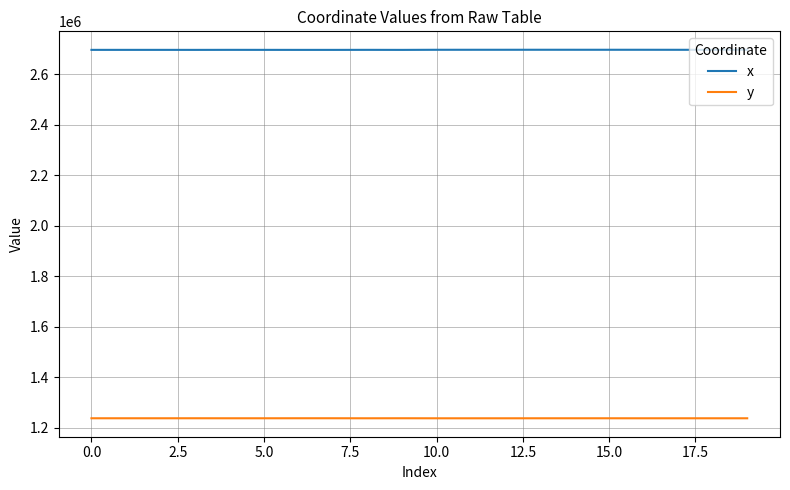

Which series has the largest total across all categories?

x